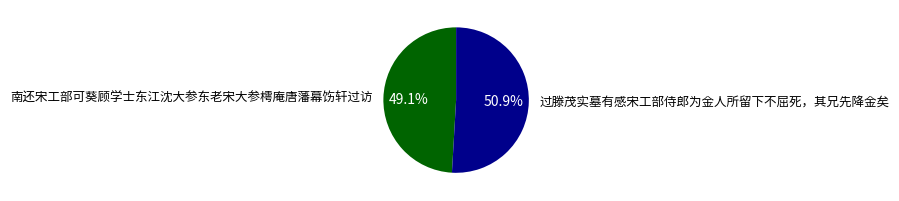

Count the number of slices in the pie.

2